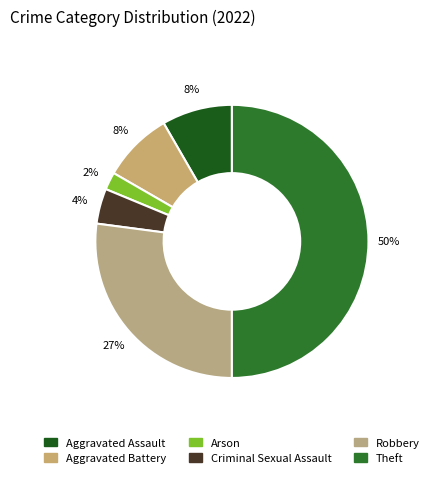

To the nearest percent, what is the difference between the largest and smallest slice percentages?

48%